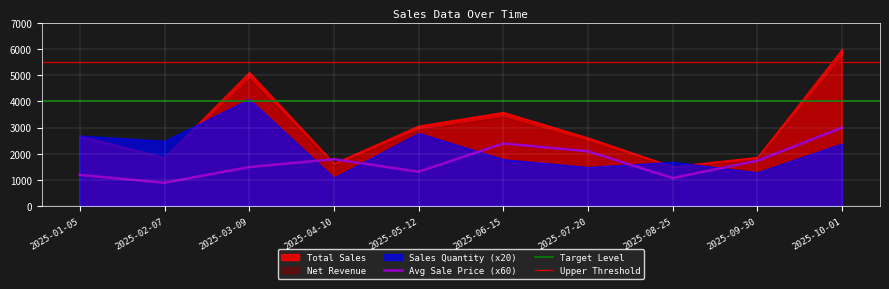

How many data points in Total Sales are above 2700?

4